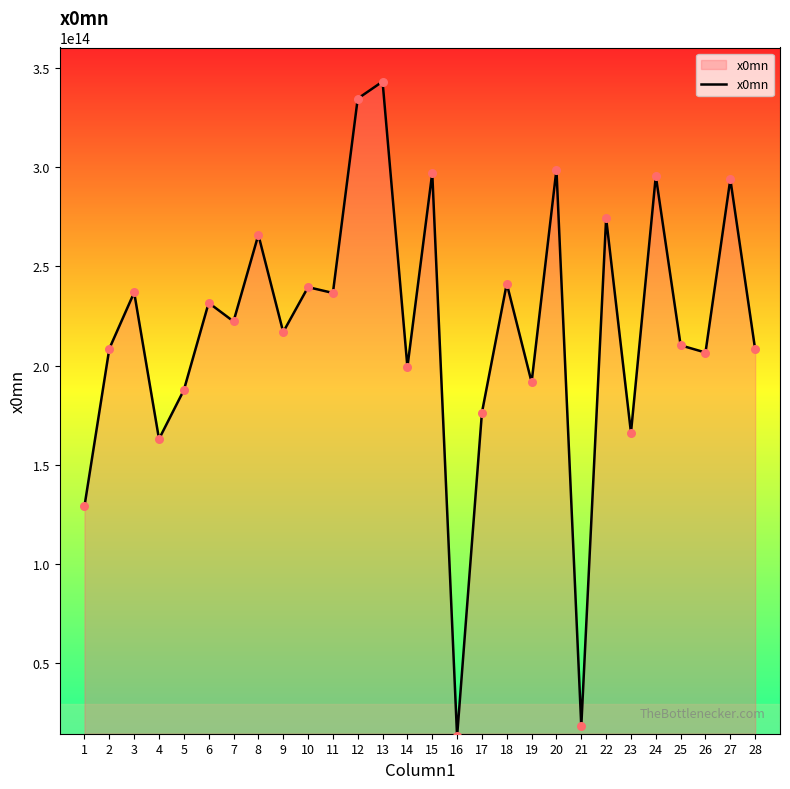

Between 15 and 23, which is larger?

15